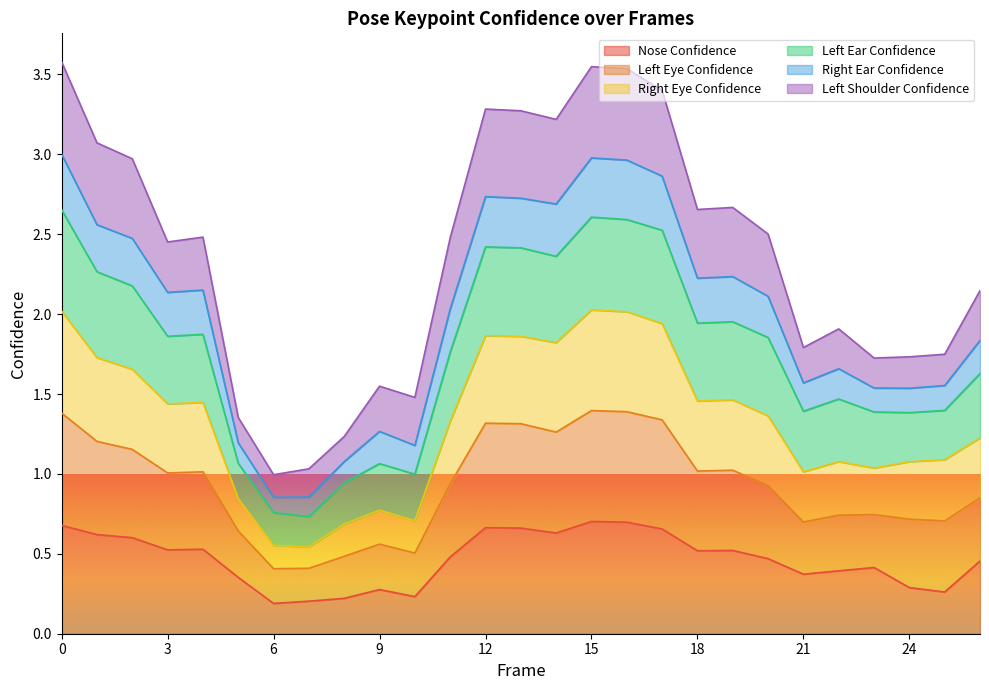

How many categories are shown in the chart?

27